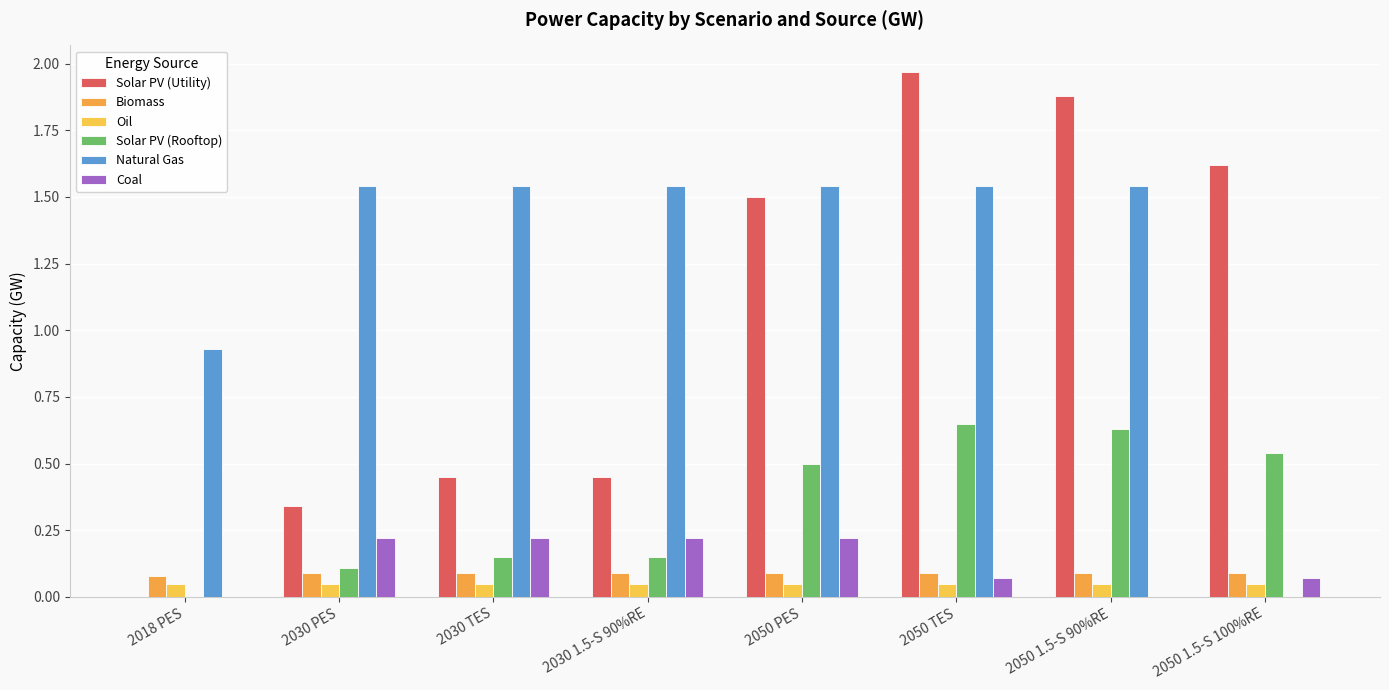

Count the number of data series in this chart.

6